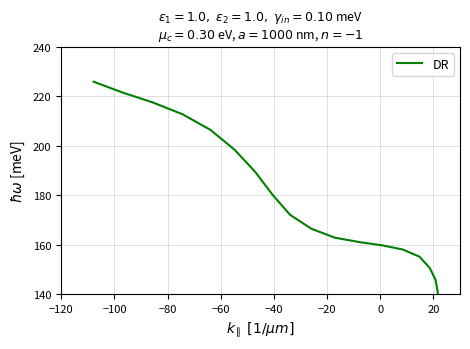

Between −80 and 20, which is larger?

20